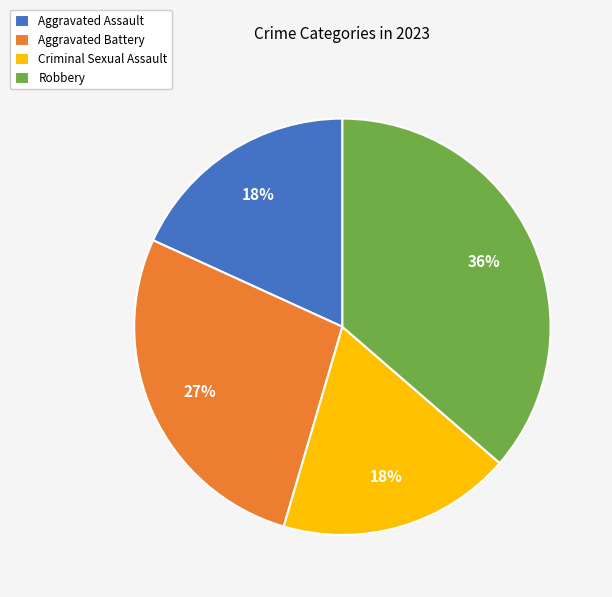

Is there a majority slice in this chart?

No